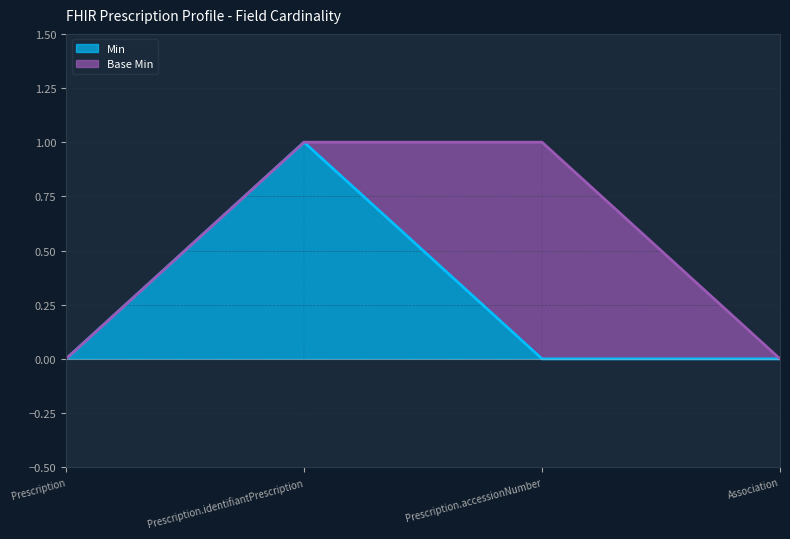

At which label is the value closest to 0?

Prescription